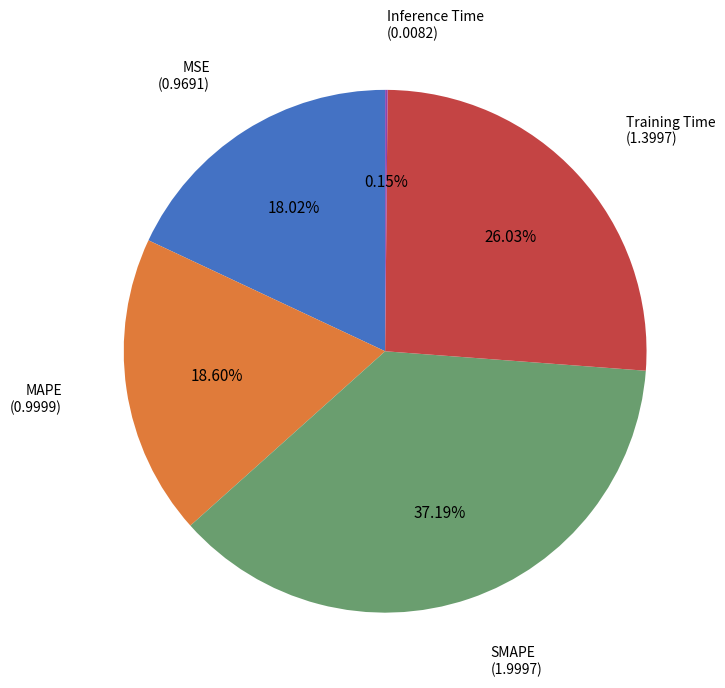

Is there a majority slice in this chart?

No